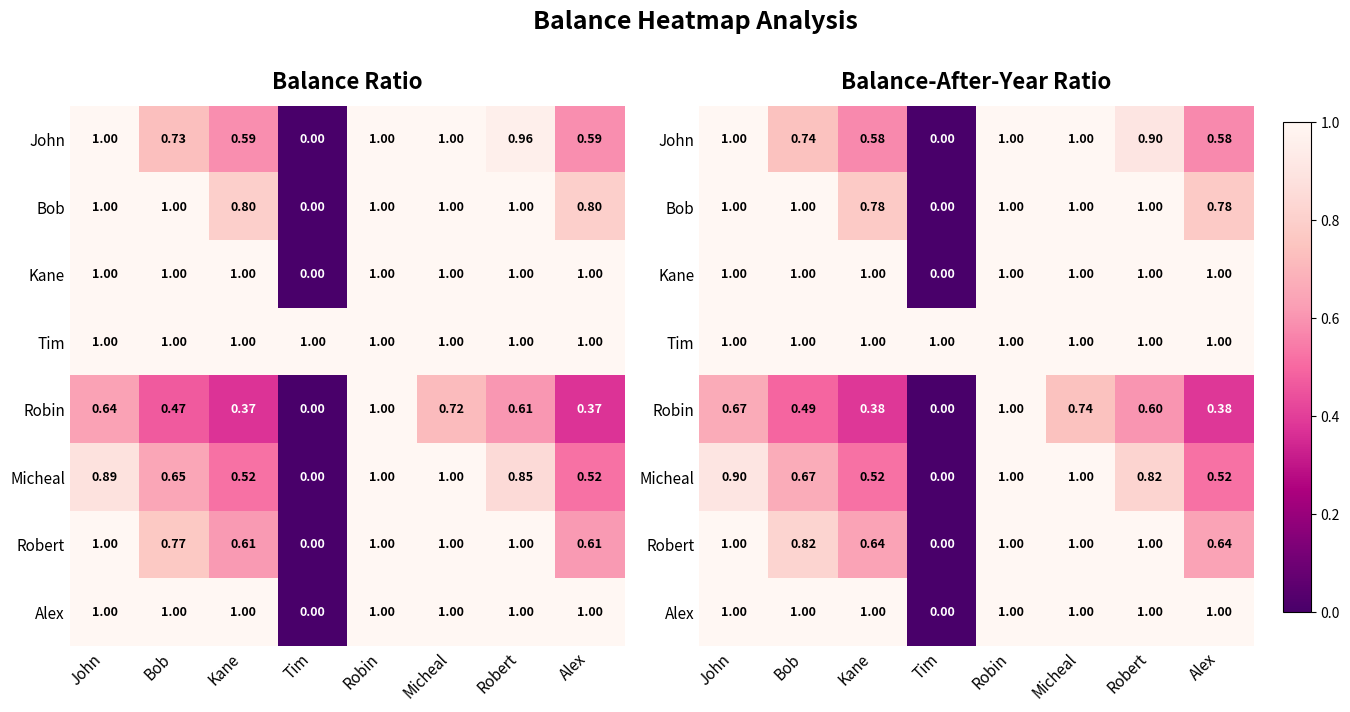

What is the sum of the Tim values at Alex and Micheal?

2.0